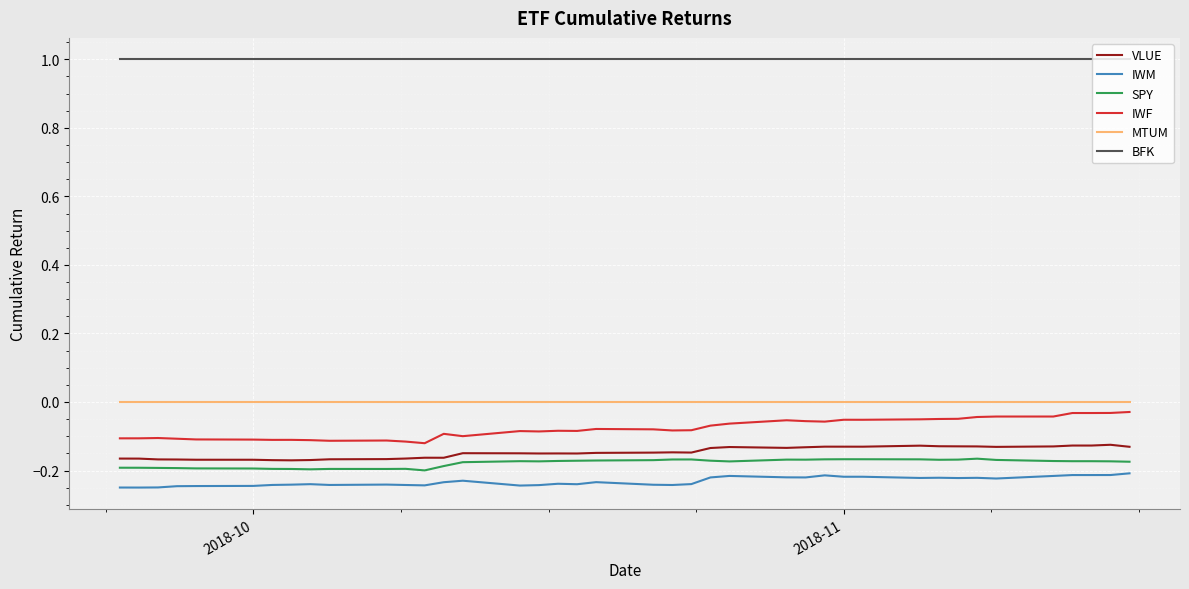

True or false: SPY and VLUE intersect in this chart.

False